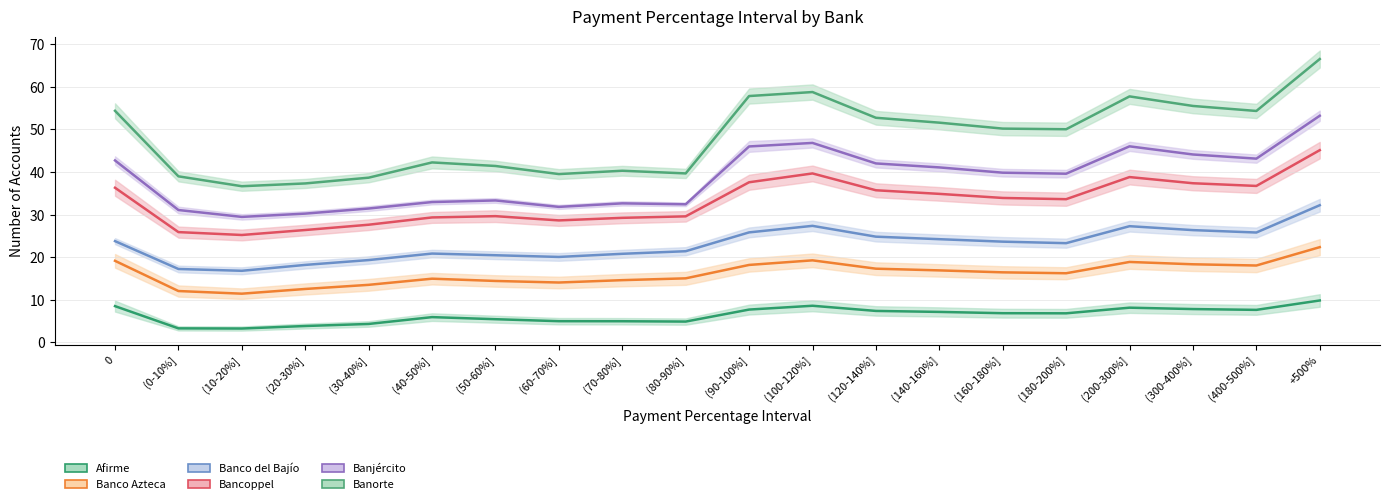

In Bancoppel, how many points are lower than both neighbors (excluding endpoints)?

4